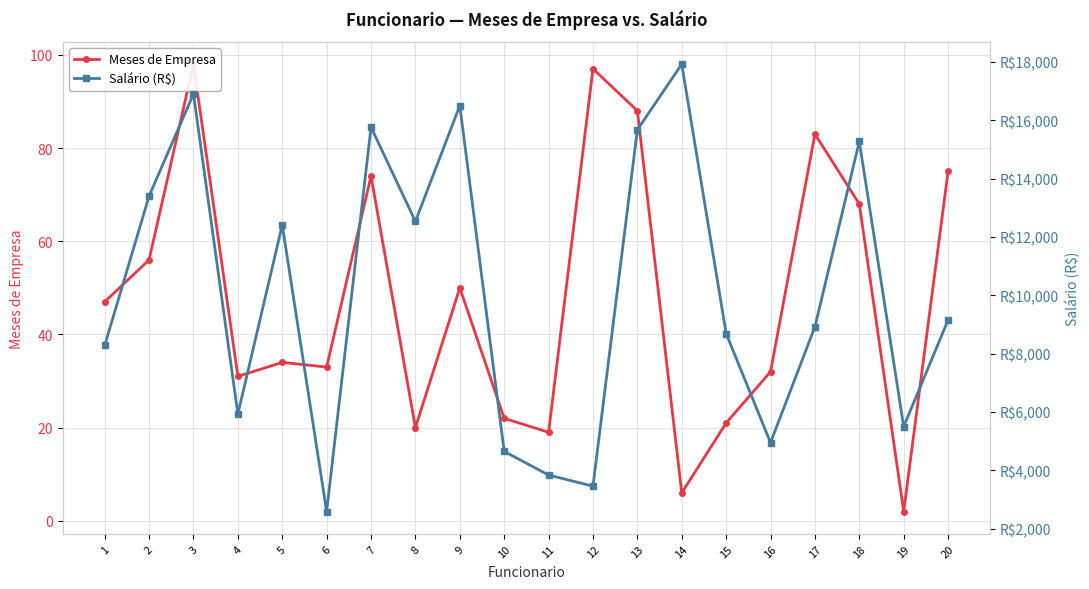

Where is Meses de Empresa nearest to the value 50?

9